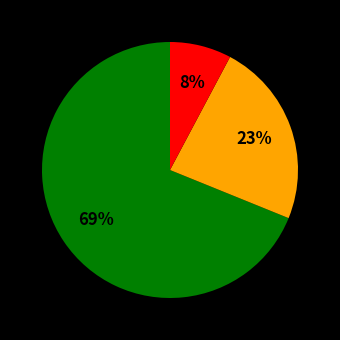

Is there any slice that represents more than half of the pie?

Yes